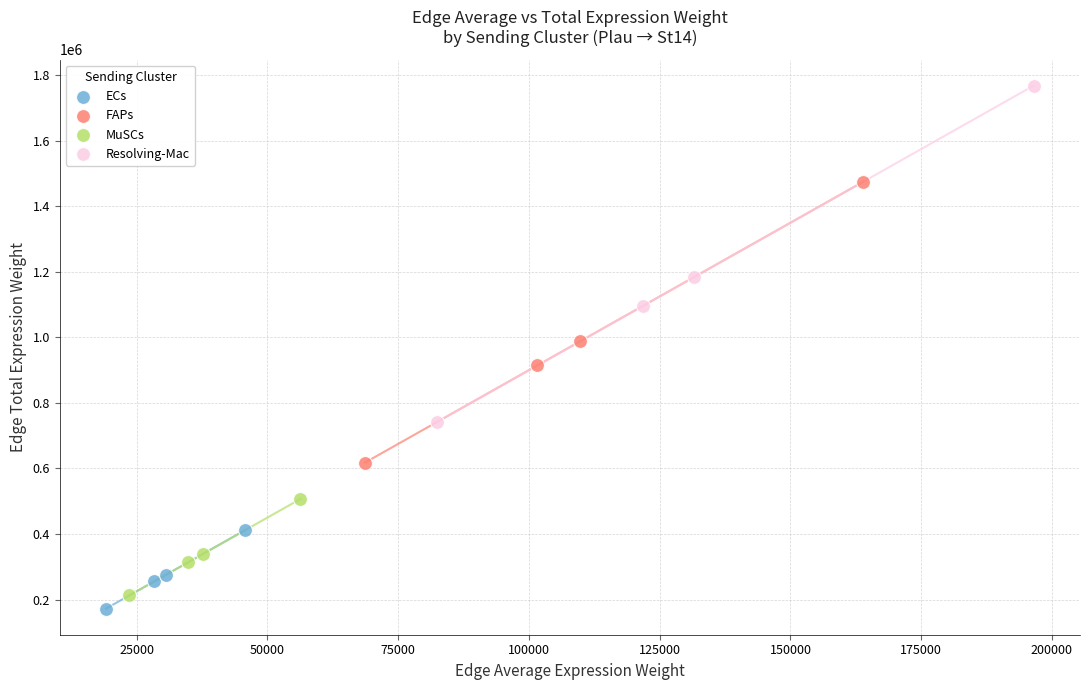

Which series contains the lowest Y value?

ECs